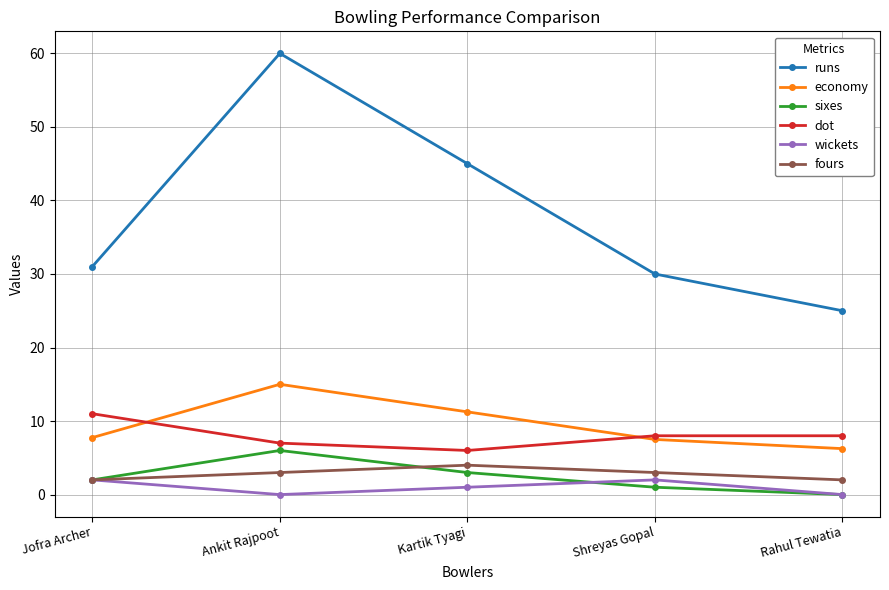

List the labels in order of runs value, largest first.

Ankit Rajpoot, Kartik Tyagi, Jofra Archer, Shreyas Gopal, Rahul Tewatia